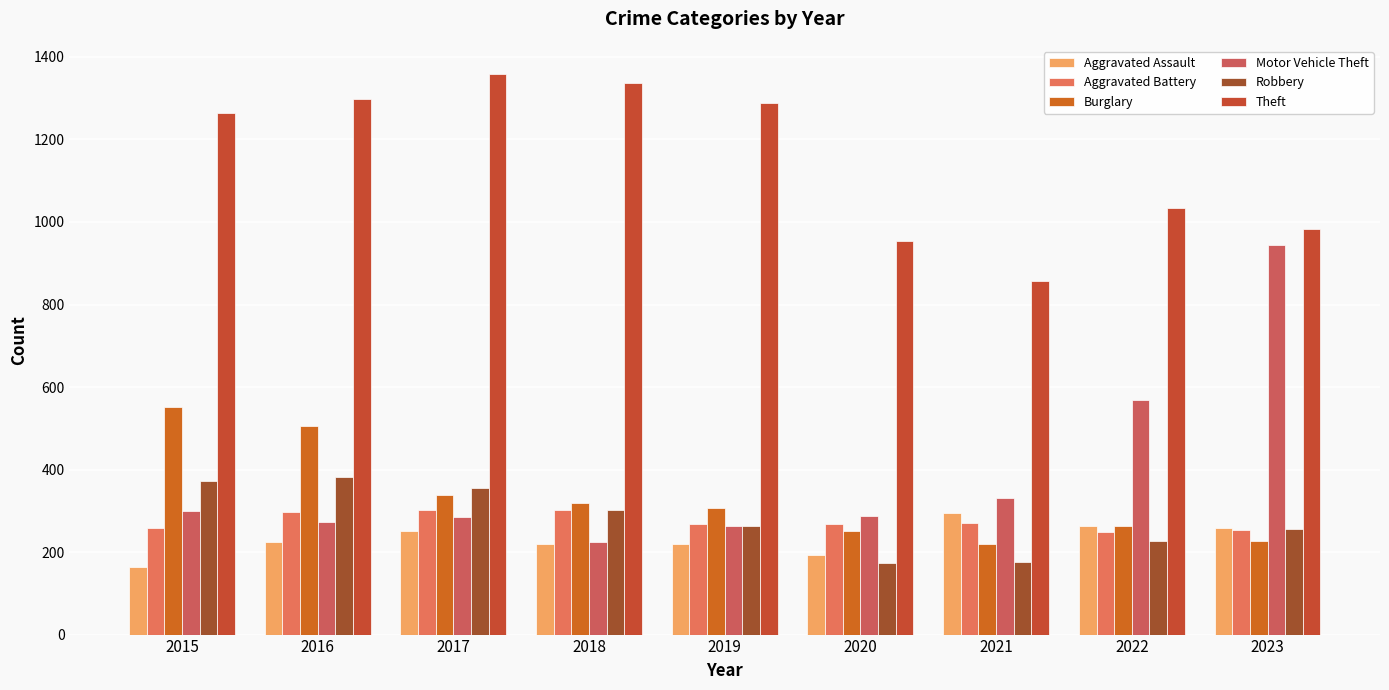

What is the difference between the Aggravated Assault values at 2020 and 2017?

59